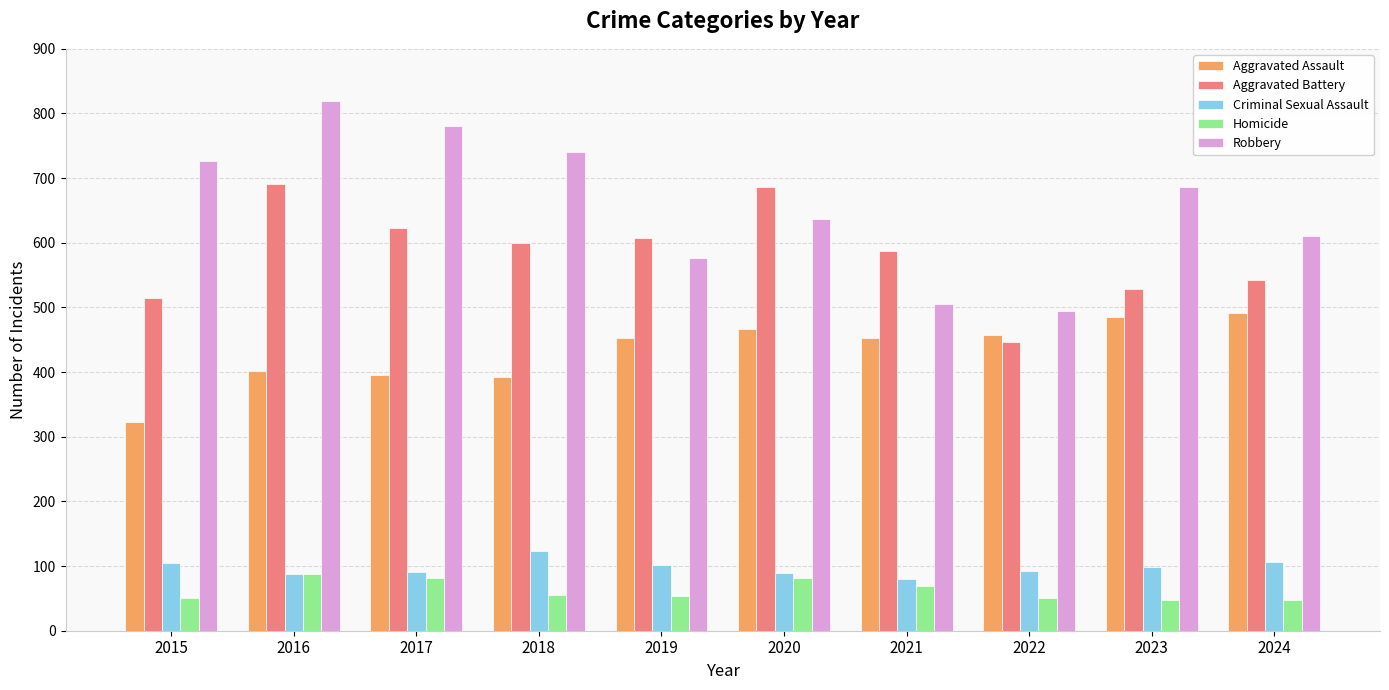

What is the sum of the Criminal Sexual Assault values at 2017 and 2016?

178